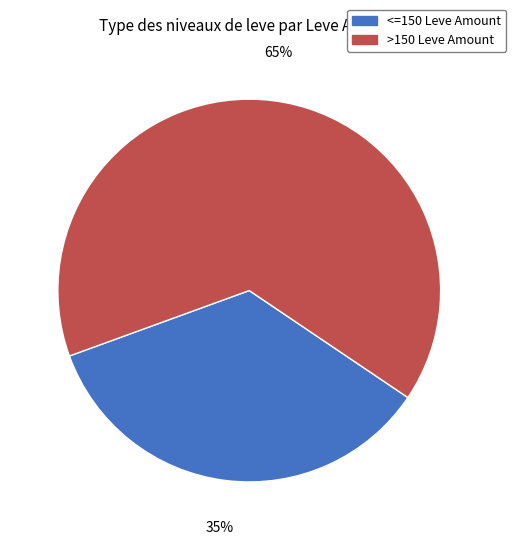

Is there any slice that represents more than half of the pie?

Yes